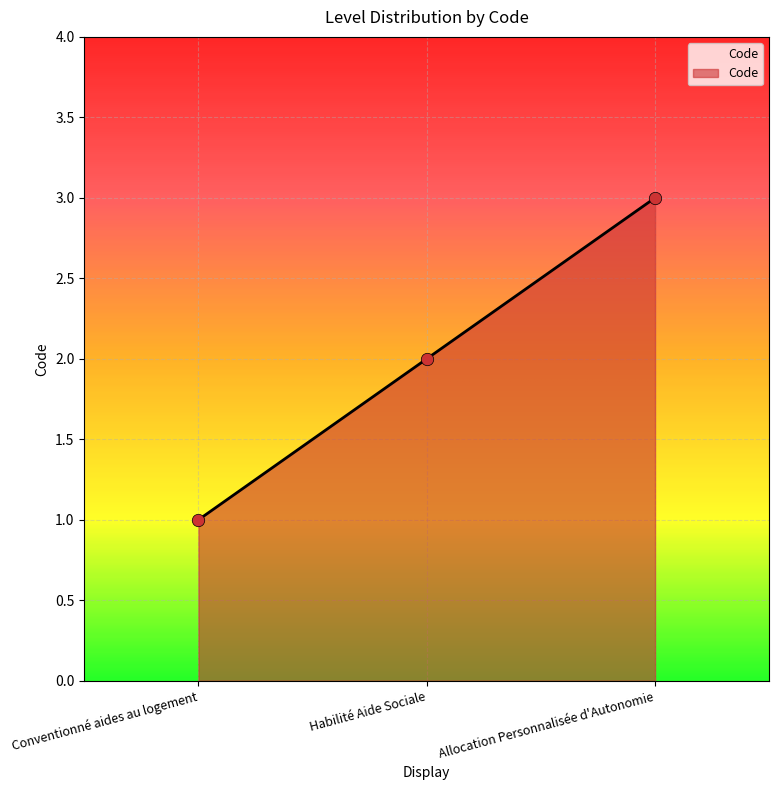

Between Conventionné aides au logement and Habilité Aide Sociale, which is larger?

Habilité Aide Sociale